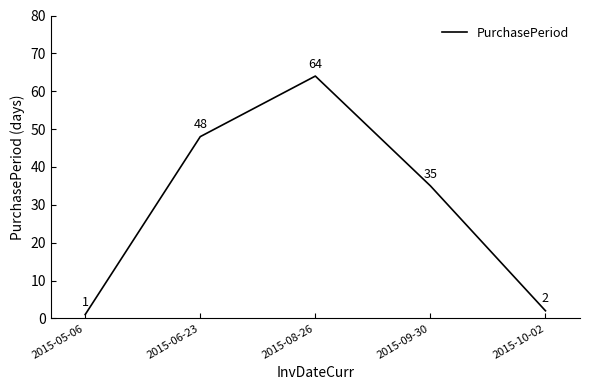

Which label corresponds to the largest value in the chart?

2015-08-26